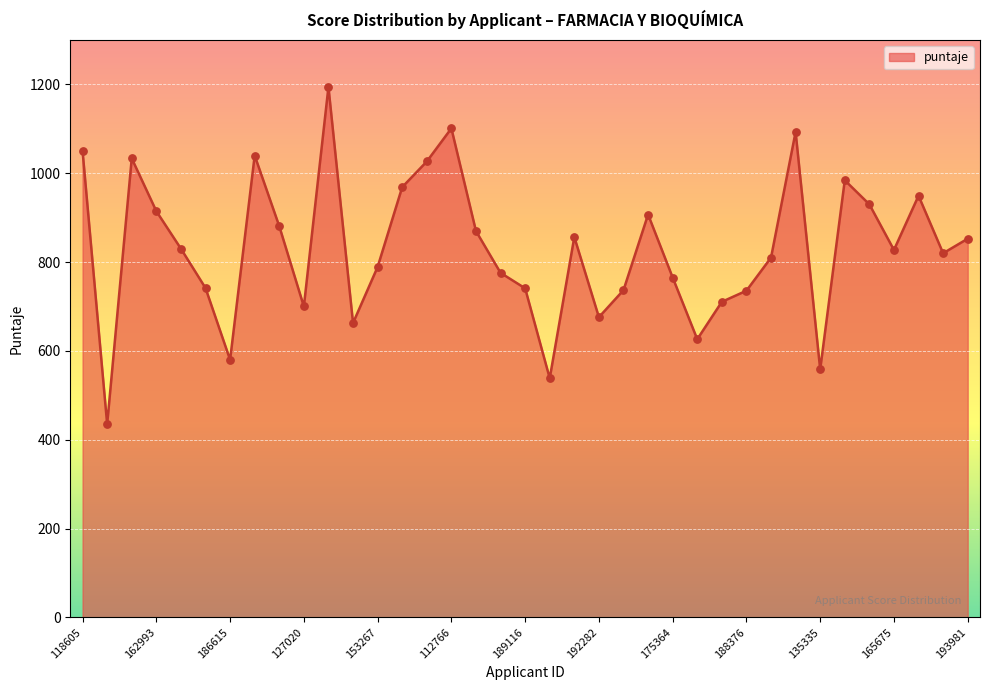

What is the minimum value shown in the chart?

435.0